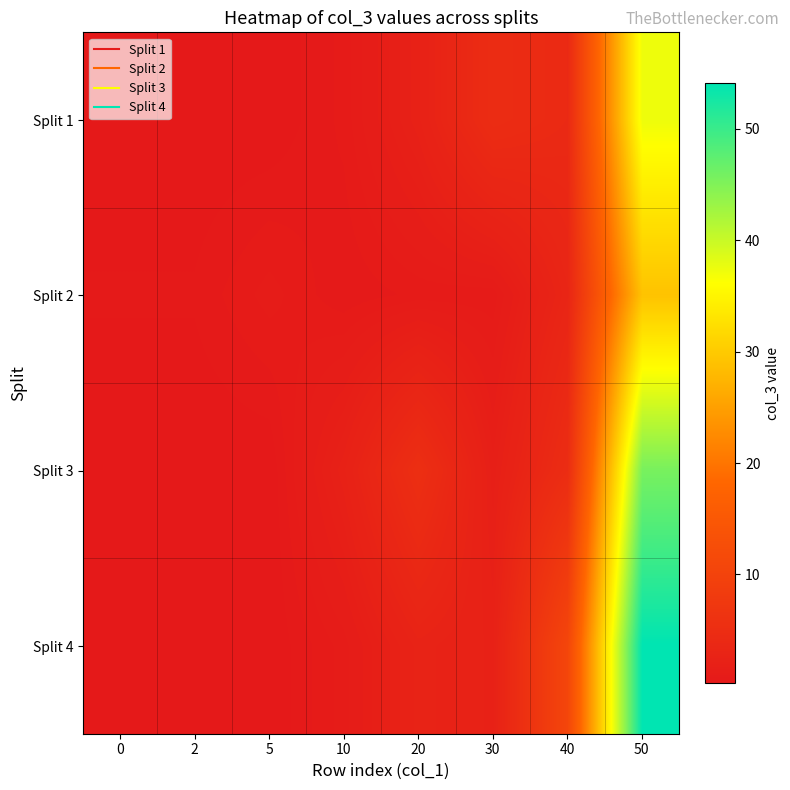

Reading left to right, what are all the values shown in this chart?

Split 1: 0=0.2	2=0.2	5=0.2	10=0.7	20=2.2	30=4.9	40=4.1	50=37.4
Split 2: 0=0.5	2=0.5	5=1.0	10=0.5	20=0.7	30=0.7	40=3.2	50=29.1
Split 3: 0=0.2	2=0.2	5=0.2	10=2.2	20=5.3	30=1.7	40=4.9	50=45.6
Split 4: 0=0.2	2=0.2	5=0.2	10=1.0	20=2.7	30=2.2	40=10.7	50=54.1